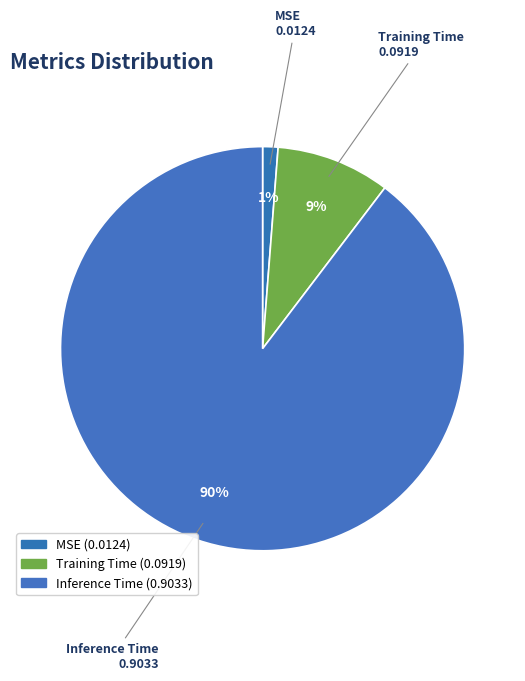

What is the smallest slice in the pie chart?

MSE